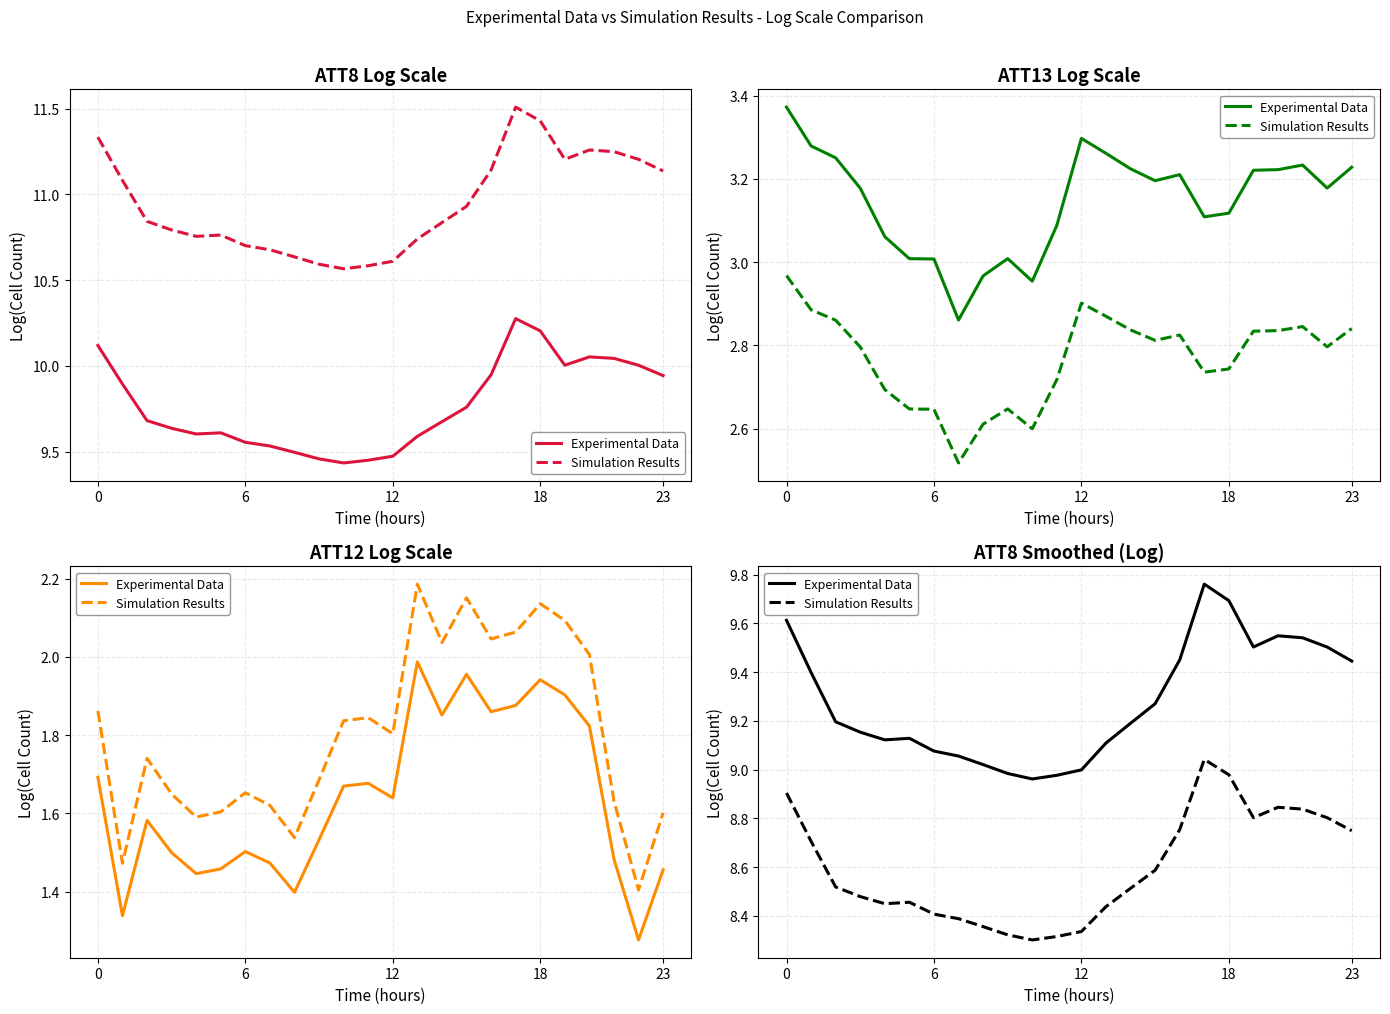

What is the average value of the Experimental Data series?

9.3